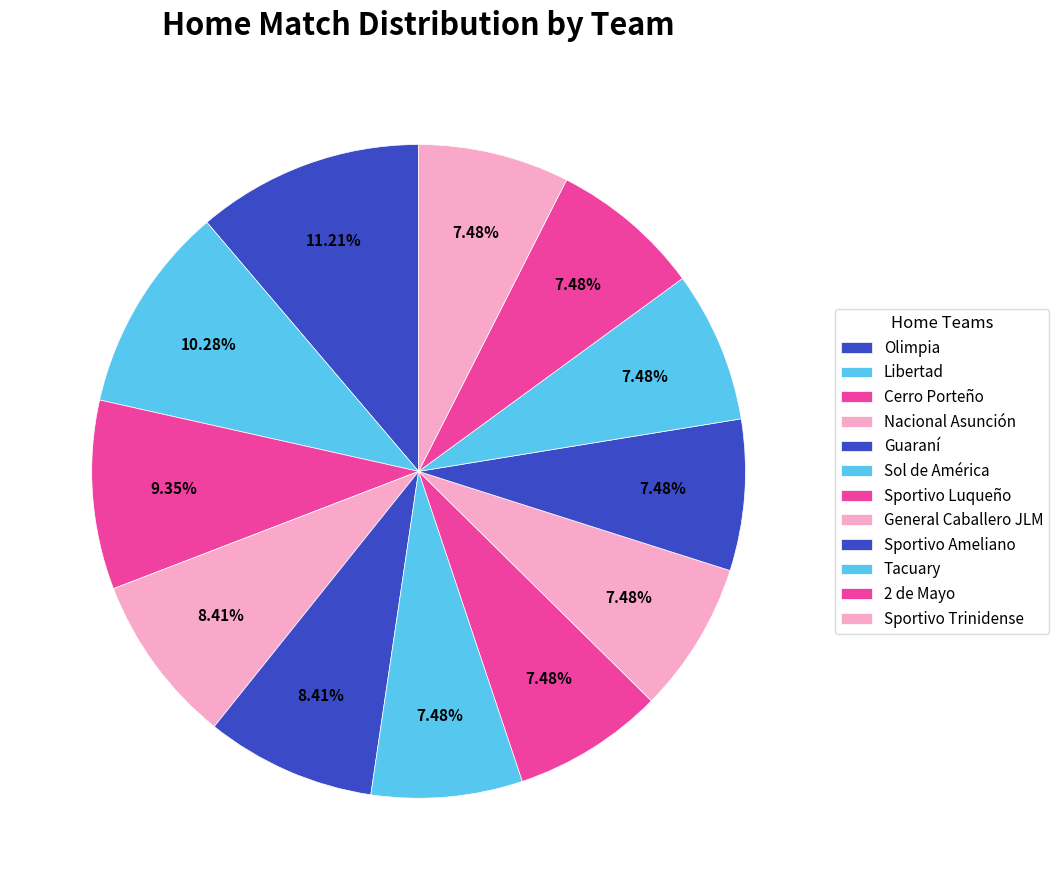

What is the largest slice in the pie chart?

Olimpia